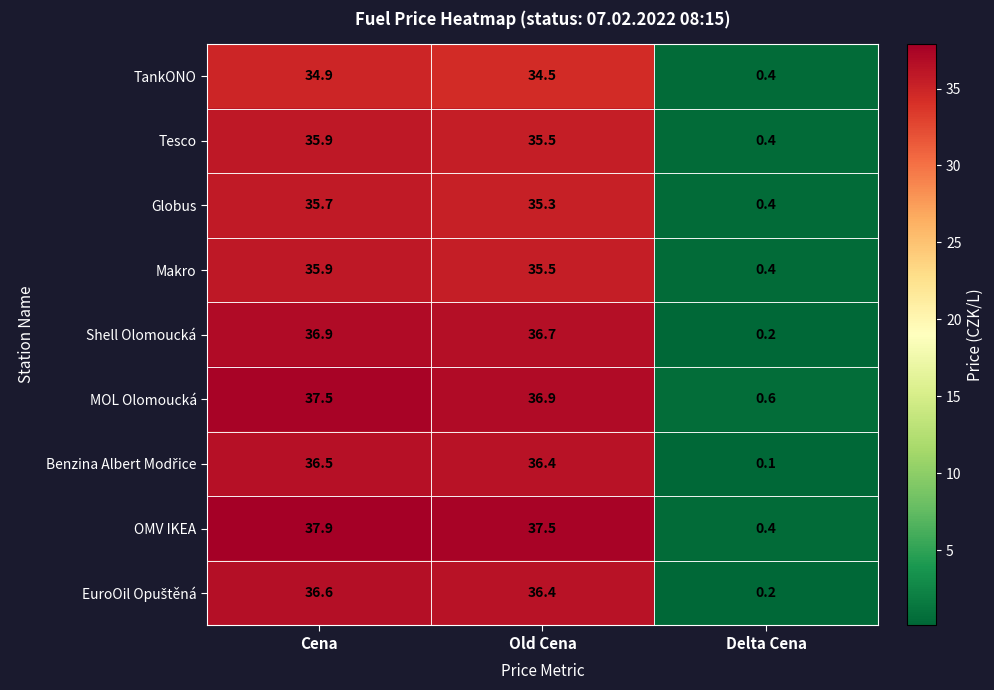

Which label corresponds to the smallest value in the chart?

Delta Cena